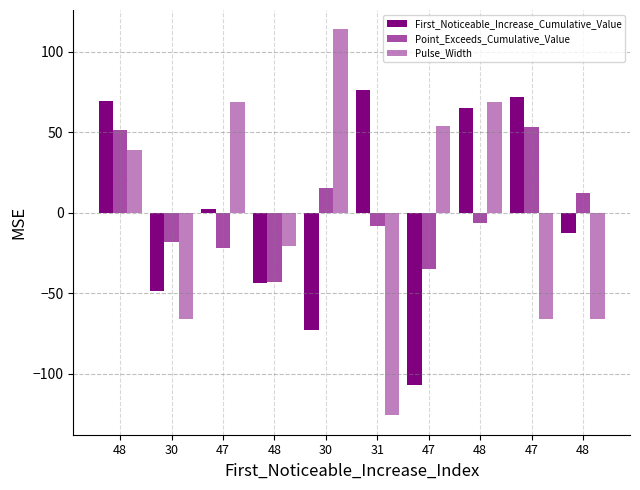

How many bars are there in total?

30